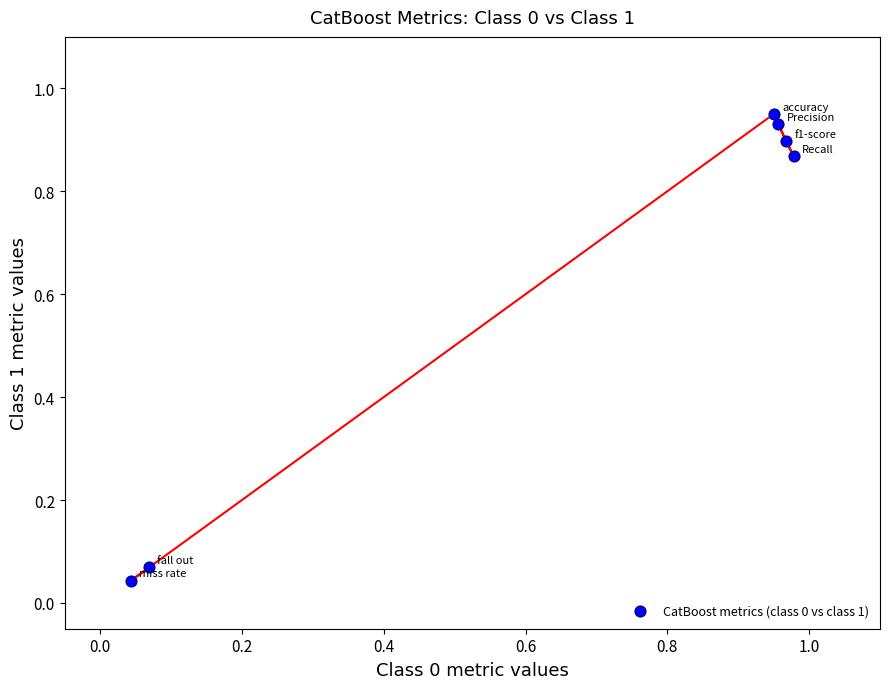

What is the average X value?

0.7